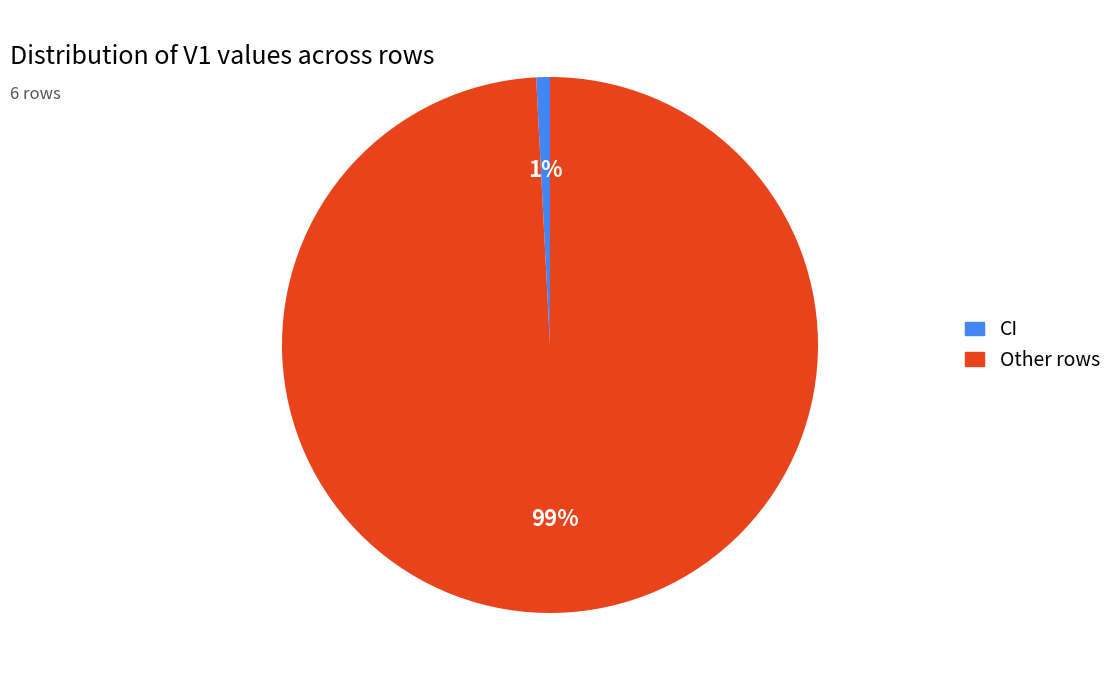

To the nearest percent, what is the average slice percentage?

50%